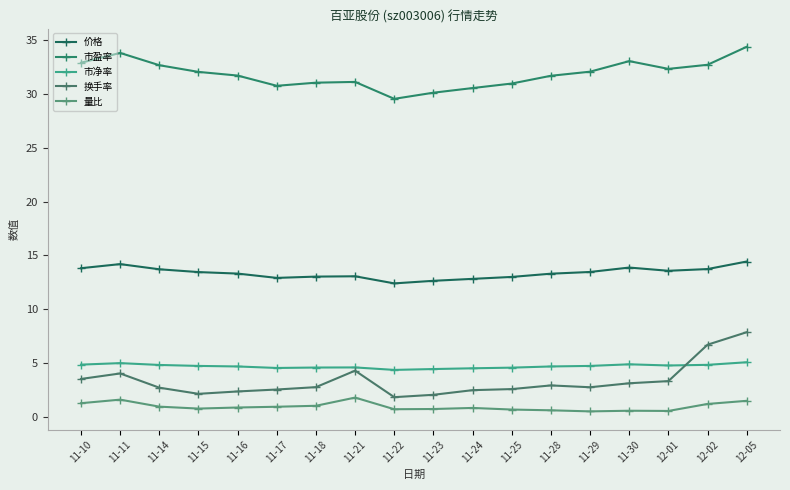

Is the value of 市盈率 at 12-01 greater than the value of 量比 at 11-14?

Yes